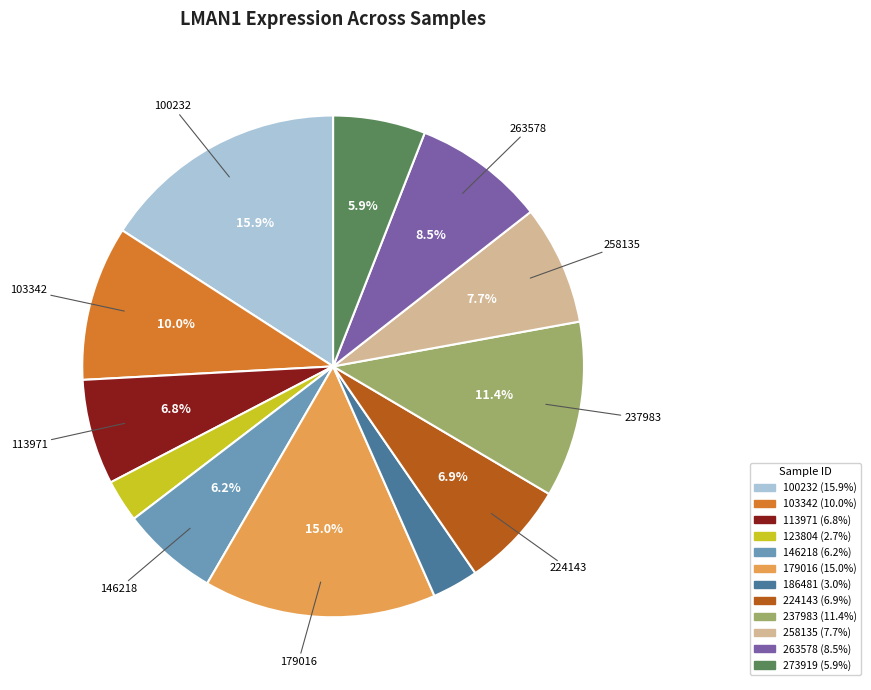

Is there any slice that represents more than half of the pie?

No